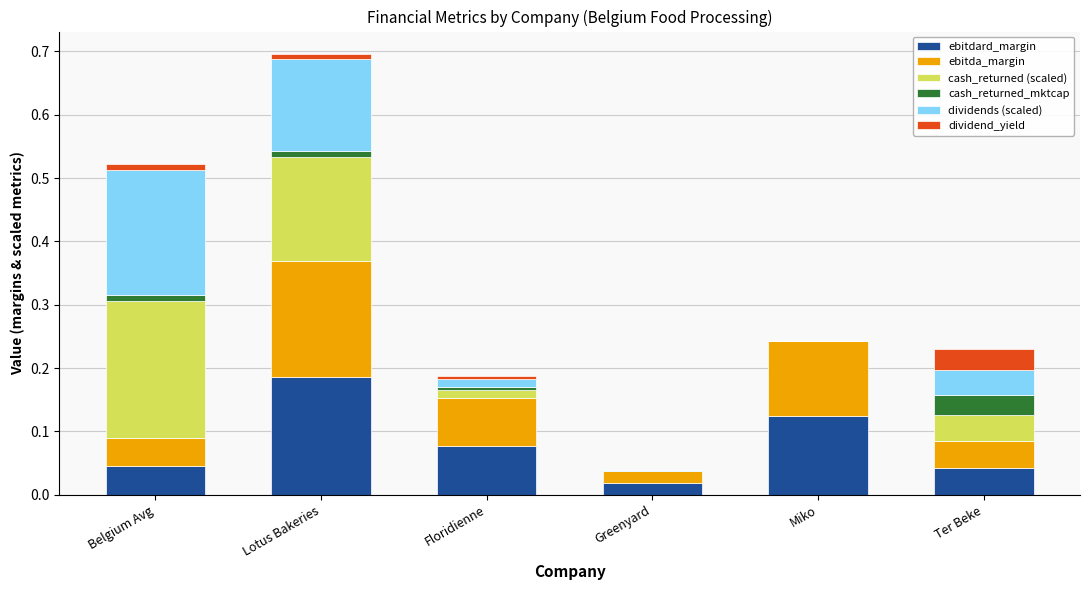

Is it true that ebitdard_margin equals 0.2 at Lotus Bakeries?

True